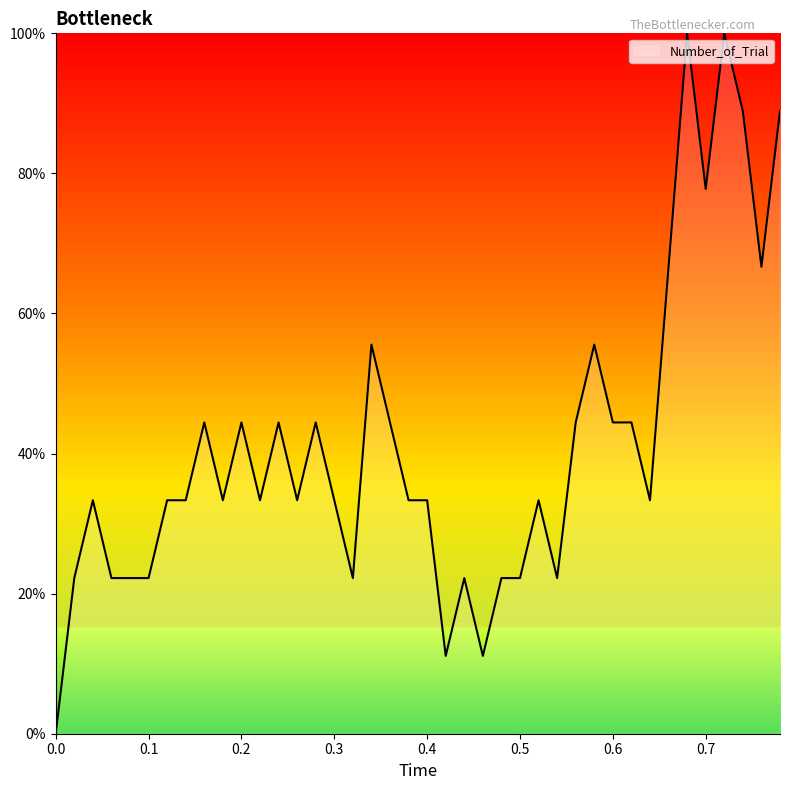

What is the maximum value shown in the chart?

100.0